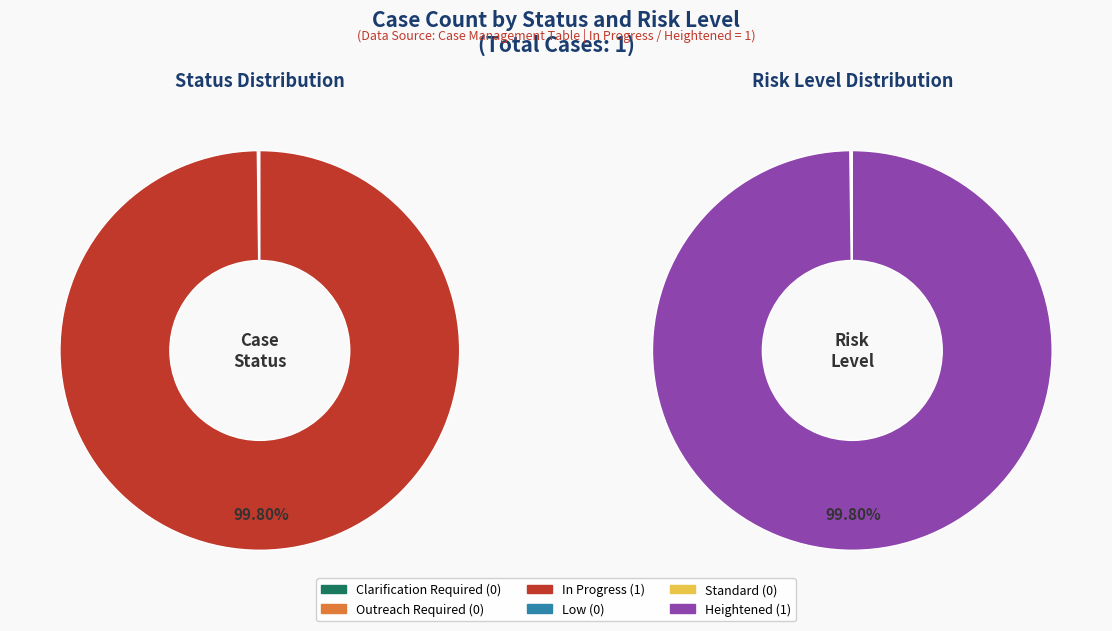

Combined, do In Progress (Standard) and Clarification Required (Heightened) account for over 50%?

No